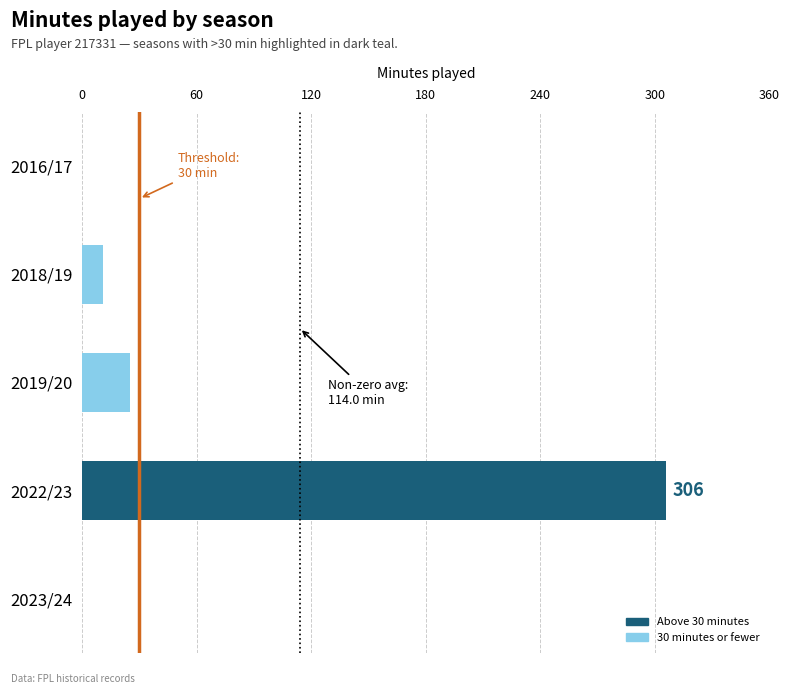

Count the number of data series in this chart.

1